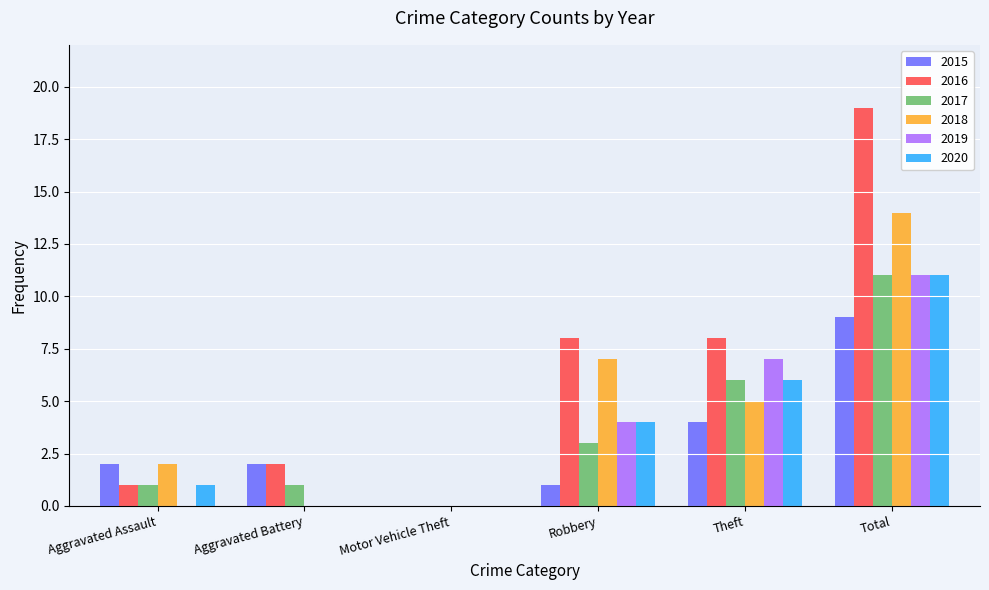

Is it true that 2020 equals 11 at Total?

True